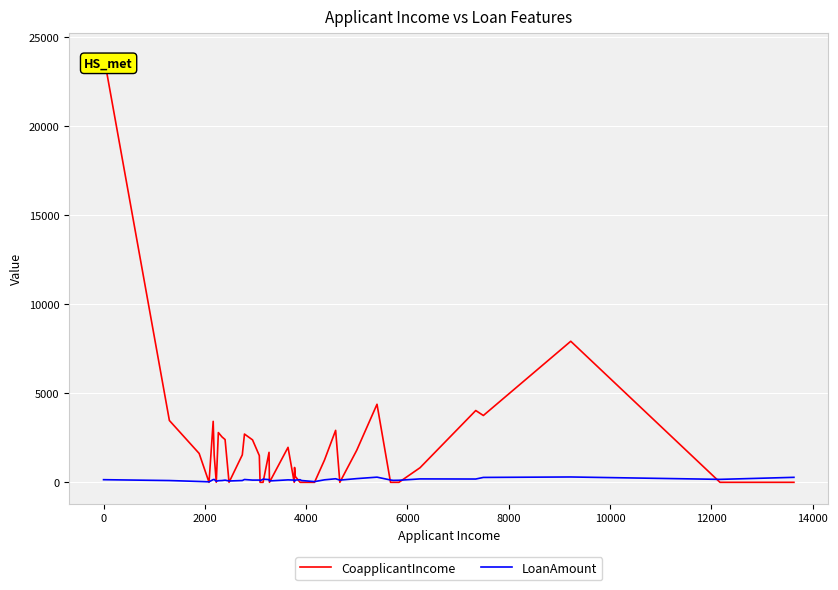

What is the greatest value displayed?

24000